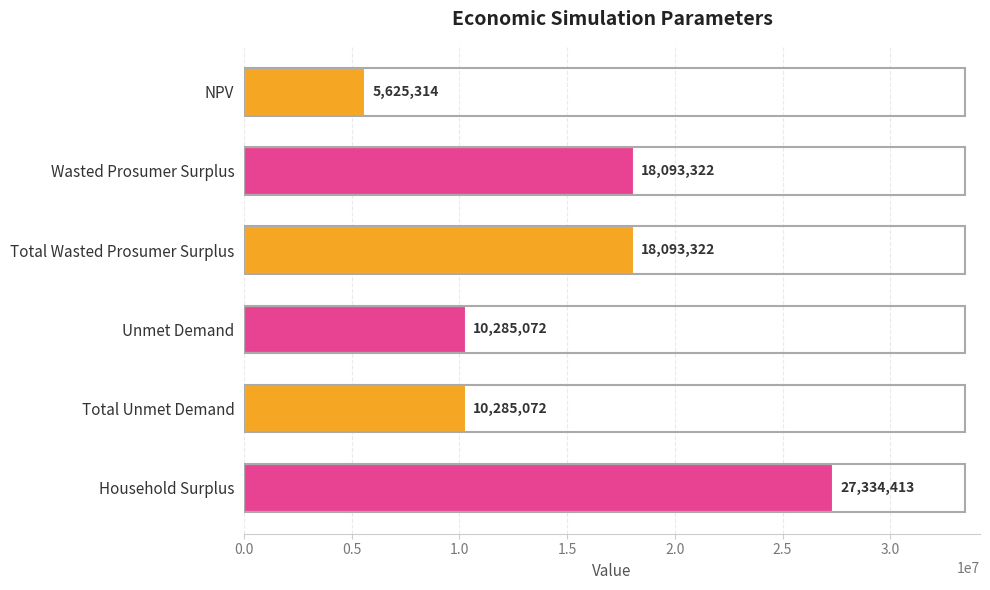

What is the approximate value at Total Unmet Demand?

10285071.6